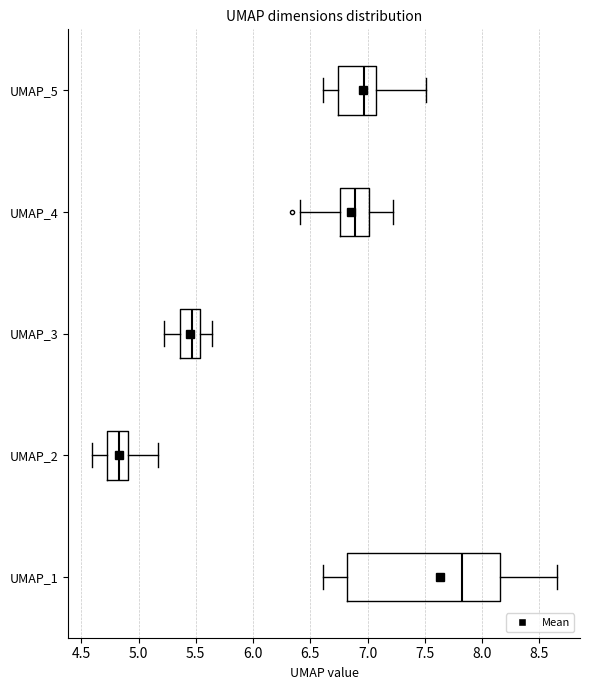

Reading bottom to top, transcribe this box plot: for each box, give where its median line is, the range the box spans, and where its two whiskers end, as read against the x-axis. The values are not printed on the chart, so give them approximately, as read against the axis.

UMAP_1: median 7.80, box 6.80 to 8.15, whiskers 6.60 to 8.65
UMAP_2: median 4.85, box 4.70 to 4.90, whiskers 4.60 to 5.15
UMAP_3: median 5.45, box 5.35 to 5.55, whiskers 5.20 to 5.65
UMAP_4: median 6.90, box 6.75 to 7.00, whiskers 6.40 to 7.20
UMAP_5: median 6.95, box 6.75 to 7.05, whiskers 6.60 to 7.50